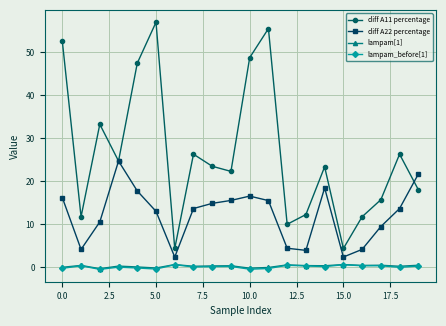

Which series has the largest total across all categories?

diff A11 percentage